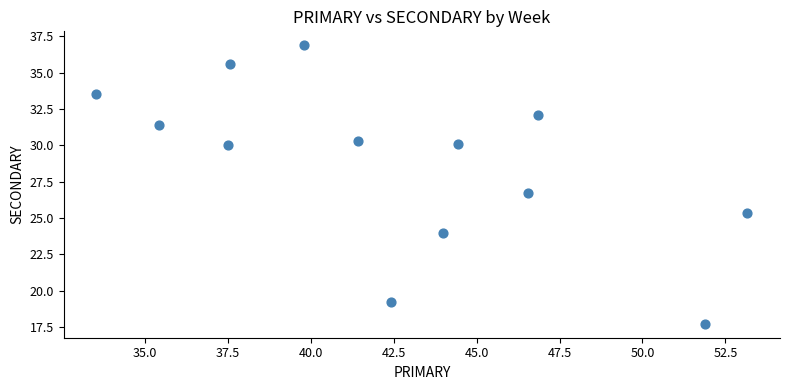

What is the range of X values (max minus min)?

19.6